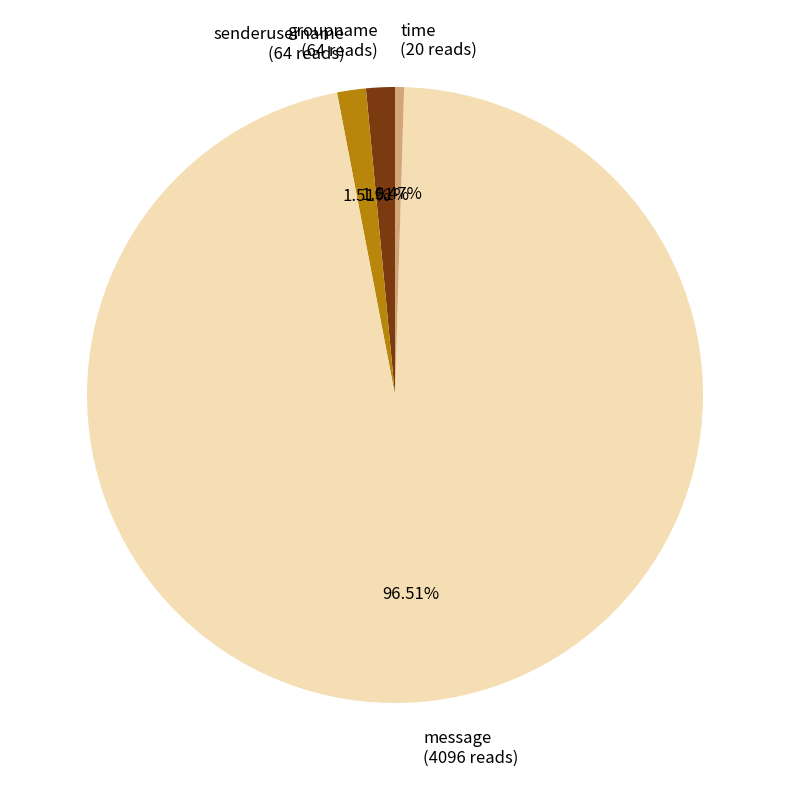

How many slices are in this pie chart?

4